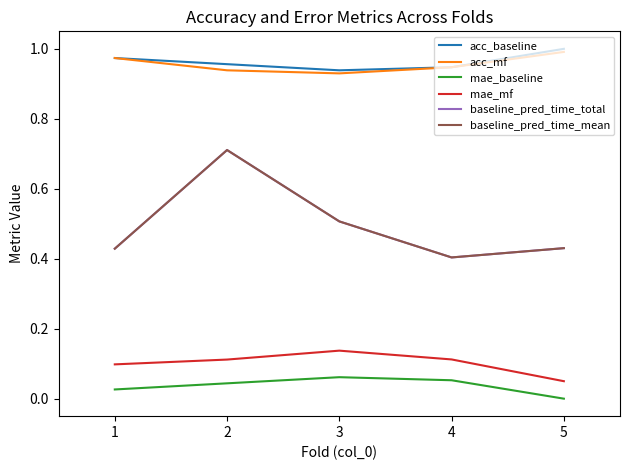

Which series has the widest spread of values?

baseline_pred_time_total